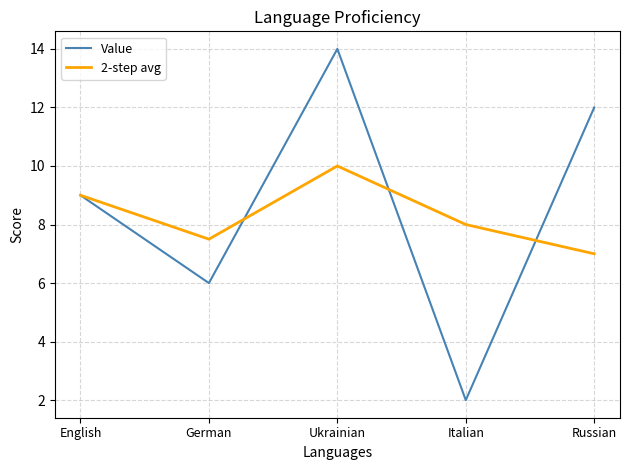

Which series changed the most between Ukrainian and Italian?

Value